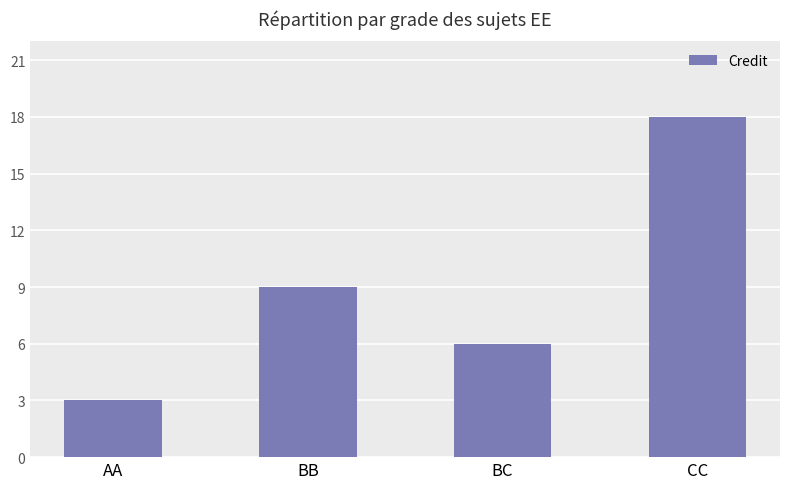

What is the approximate value at CC, to the nearest 10?

20